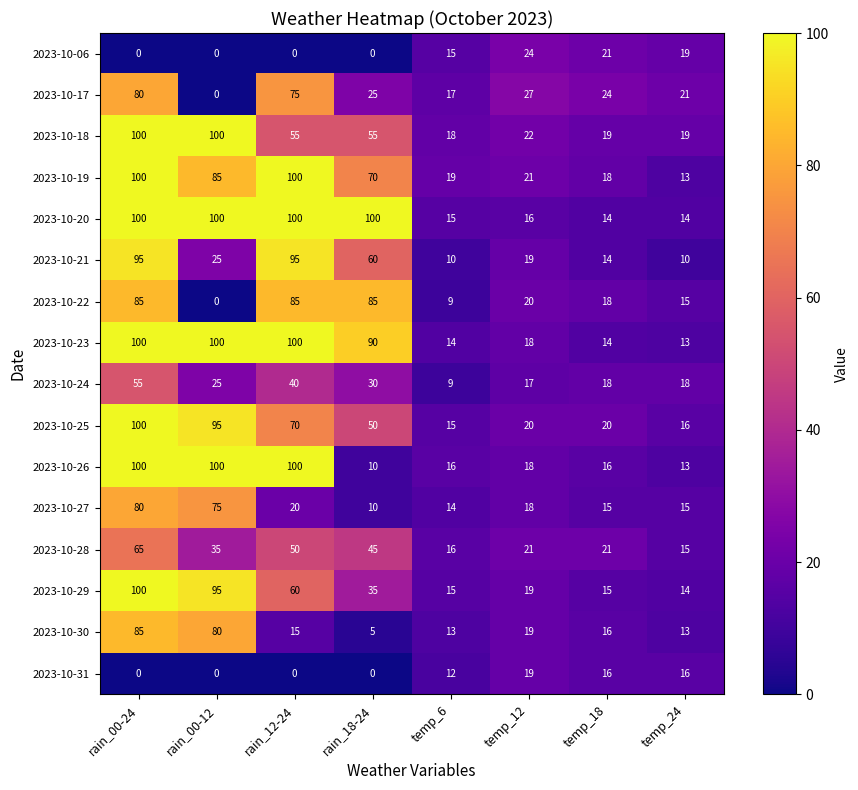

What is the total value across all series at rain_00-24?

1245